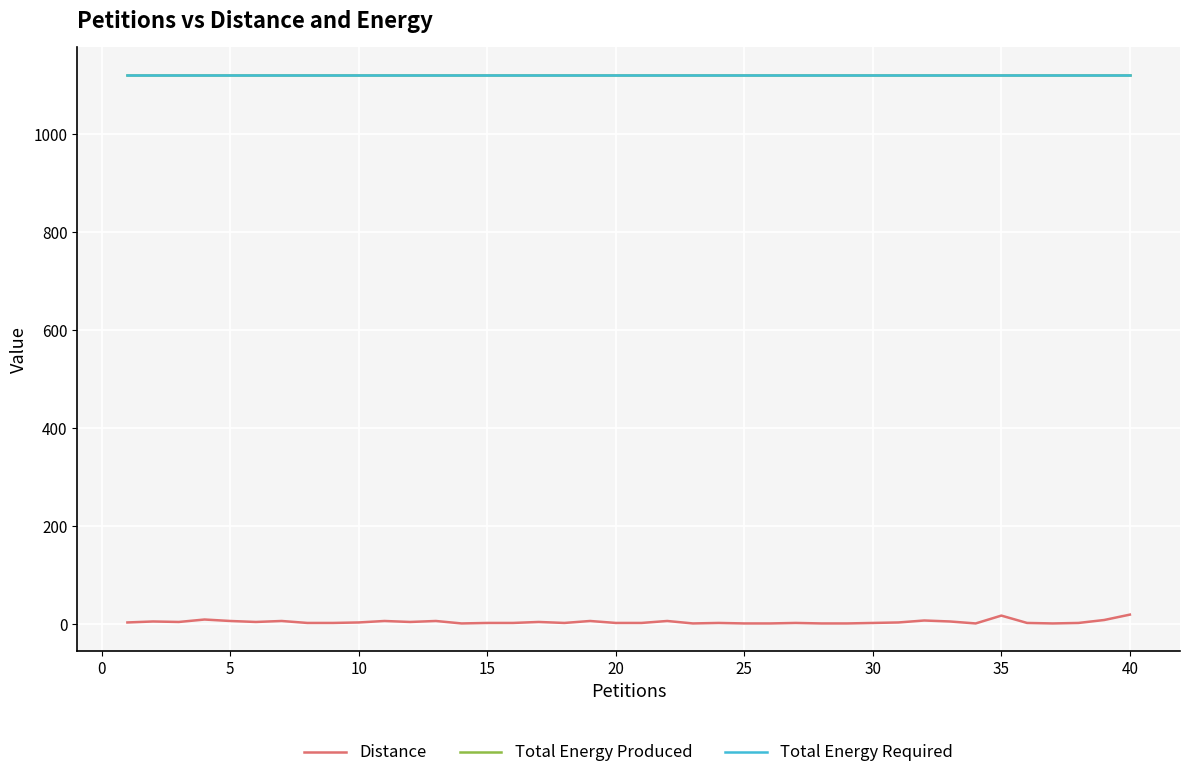

True or false: Distance and Total Energy Required intersect in this chart.

False